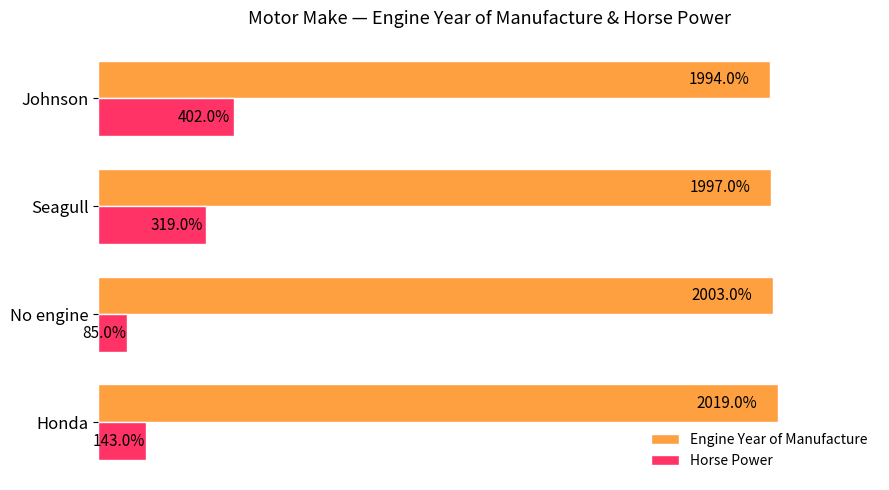

At which category is the sum across all series the highest?

Johnson